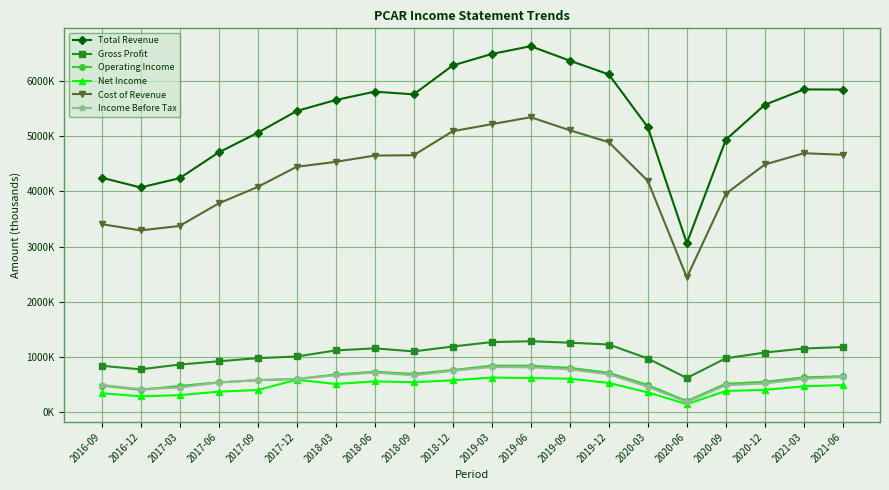

List the series in order of their peak value, highest first.

Total Revenue, Cost of Revenue, Gross Profit, Operating Income, Income Before Tax, Net Income